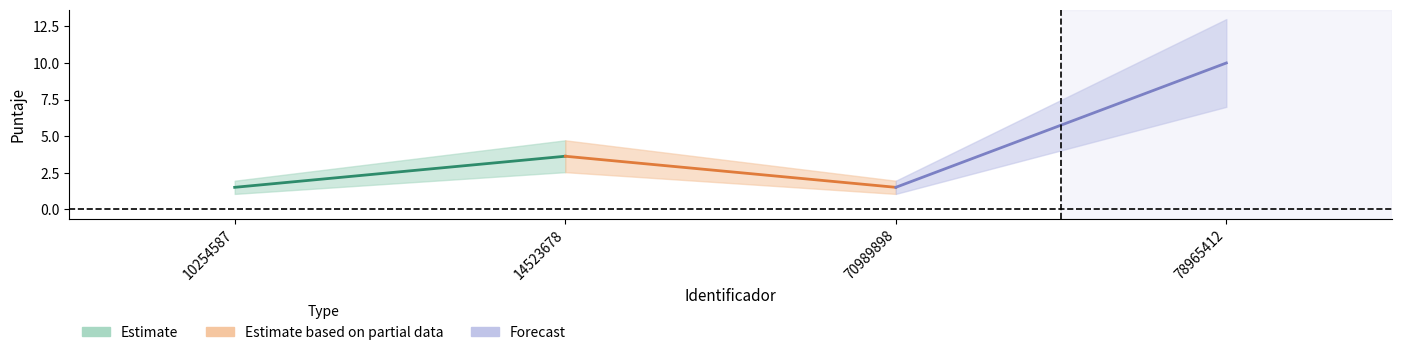

How many interior local peaks (higher than both neighbors) does the data have?

1